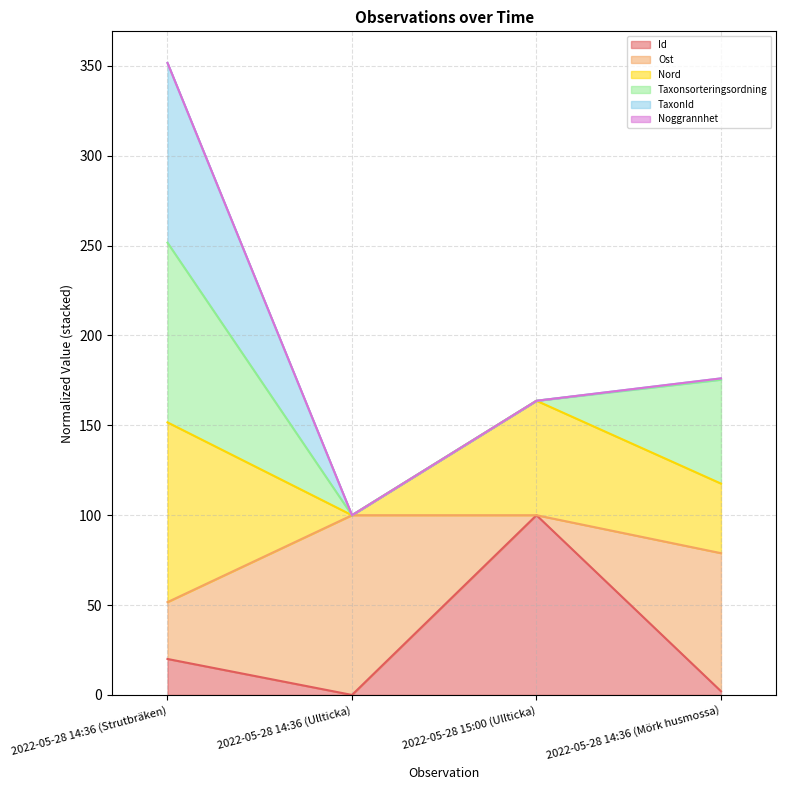

What is the total value across all series at 2022-05-28 15:00 (Ullticka)?

163.7